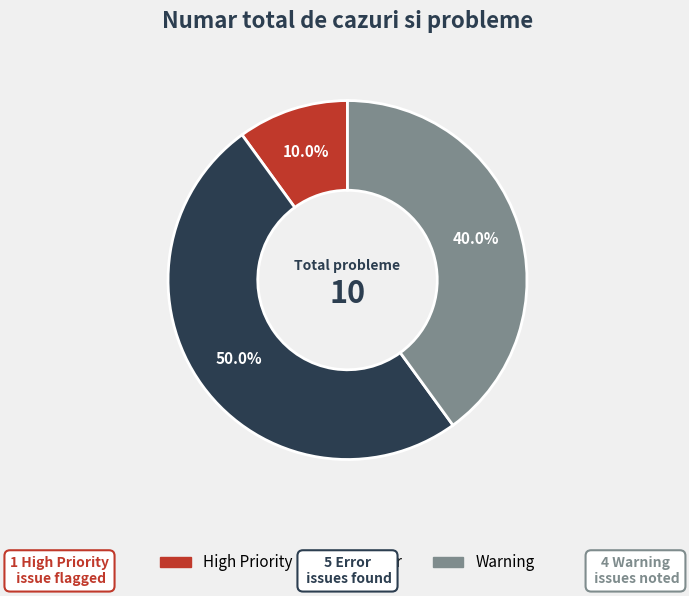

Is there a majority slice in this chart?

No